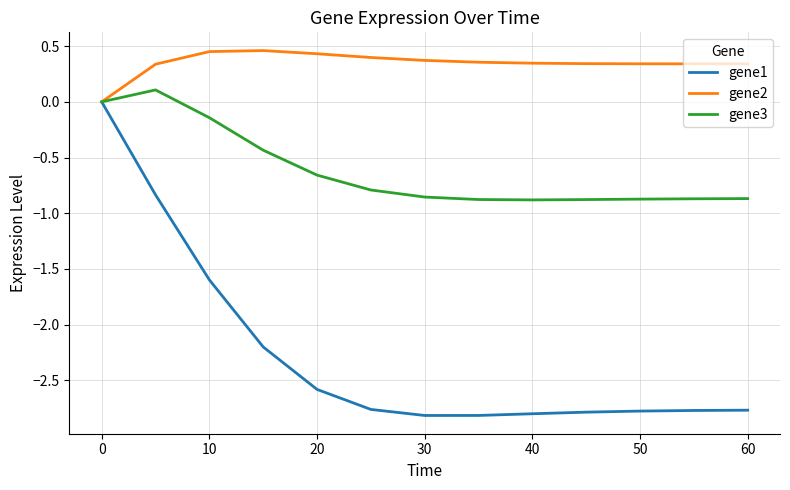

What are all the series names shown in the legend?

gene1, gene2, gene3